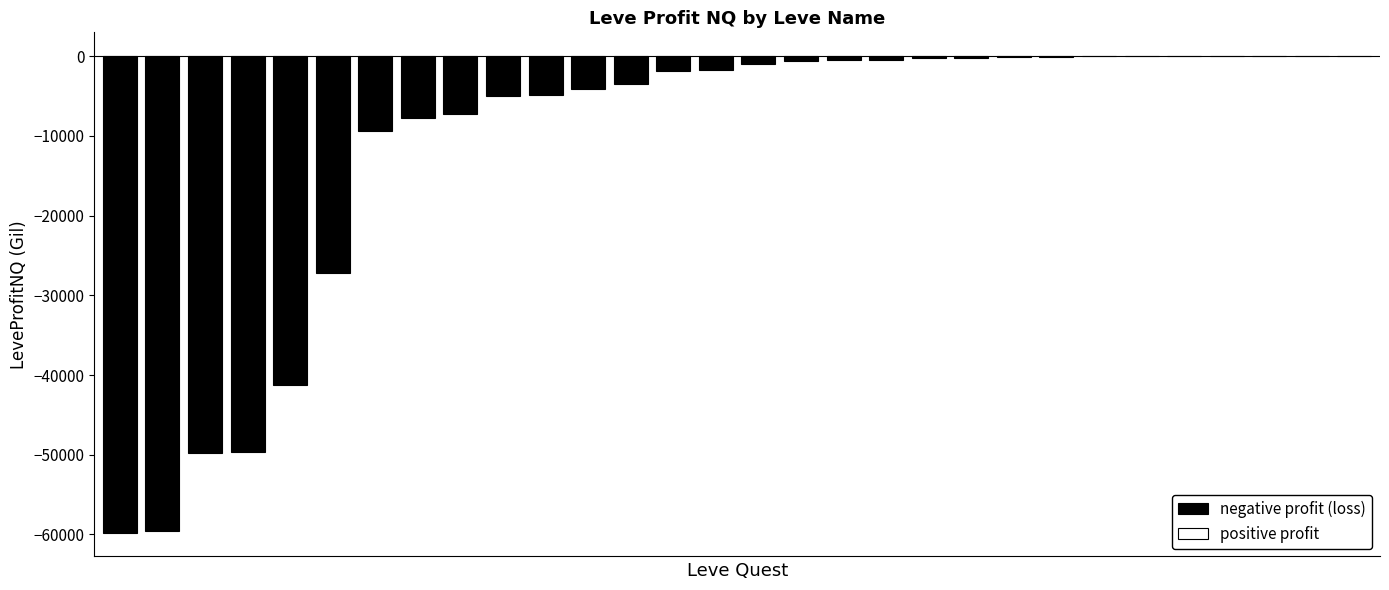

How many values are below zero?

23